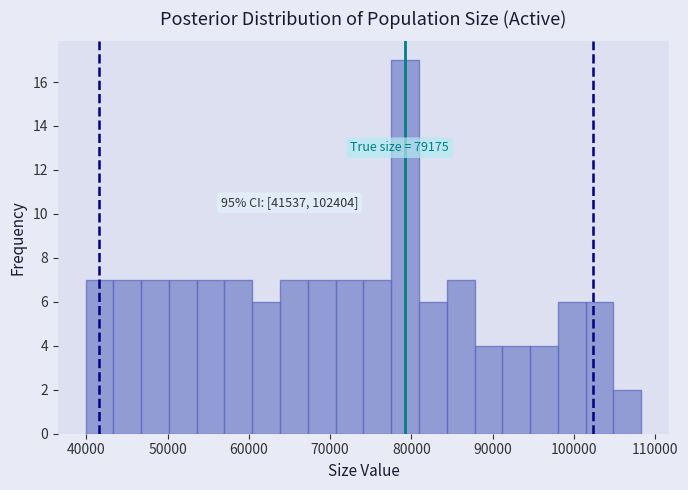

Read against the x-axis, roughly where is the centre of the tallest bar?

79000